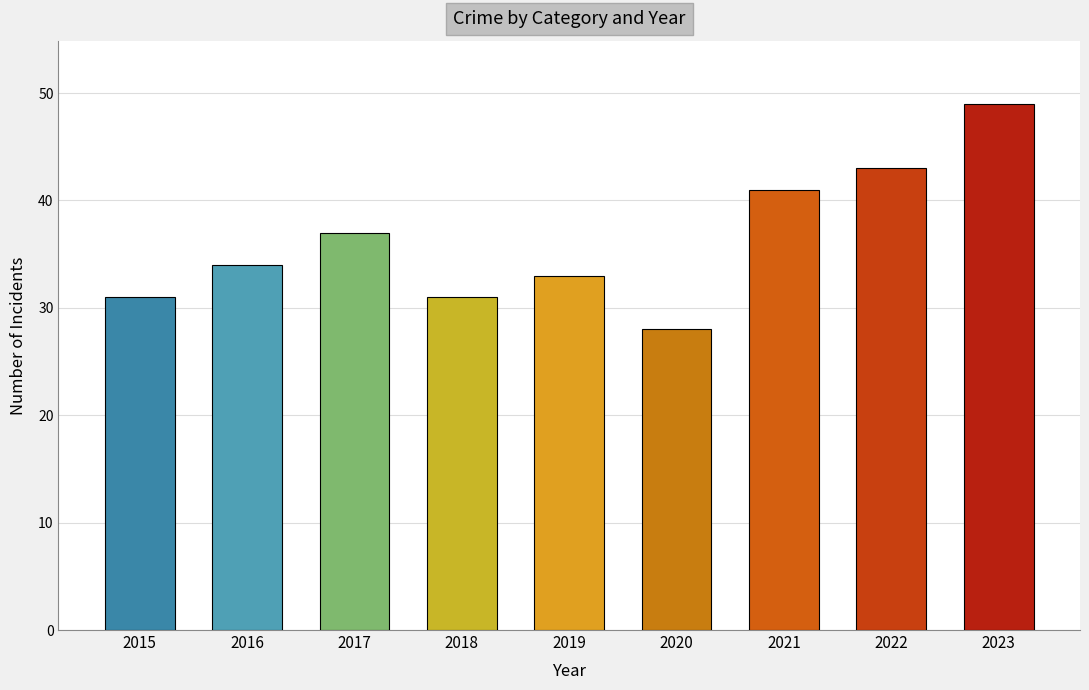

Which has a higher value, 2016 or 2019?

2016